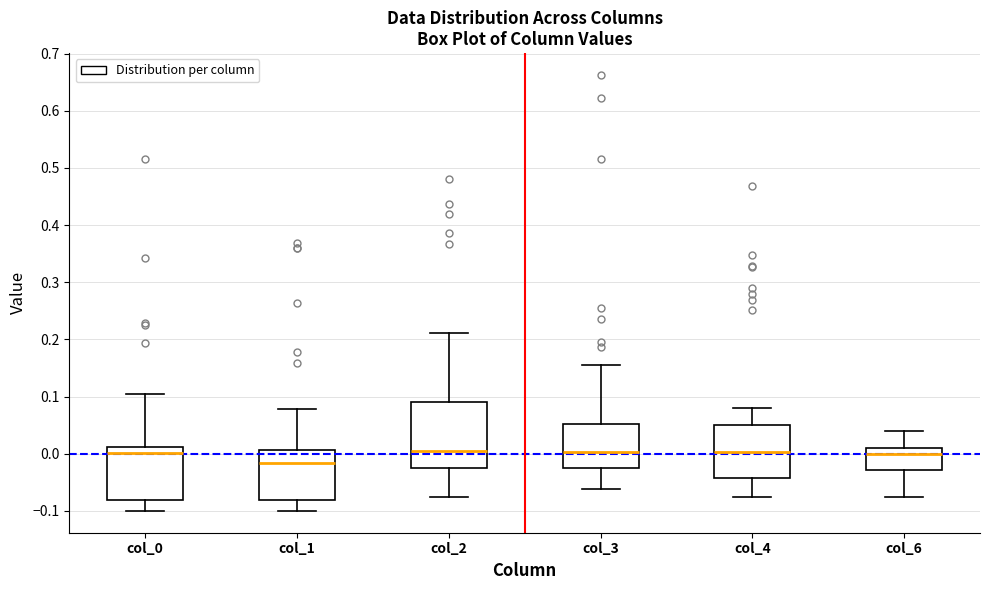

Reading left to right, read every box against the y-axis: the position of its median line, the range the box covers, and the ends of its whiskers. The values are not printed on the chart, so give them approximately, as read against the axis.

col_0: median 0.00, box -0.08 to 0.01, whiskers -0.10 to 0.10
col_1: median -0.02, box -0.08 to 0.01, whiskers -0.10 to 0.08
col_2: median 0.01, box -0.03 to 0.09, whiskers -0.07 to 0.21
col_3: median 0.00, box -0.02 to 0.05, whiskers -0.06 to 0.16
col_4: median 0.00, box -0.04 to 0.05, whiskers -0.08 to 0.08
col_6: median 0.00, box -0.03 to 0.01, whiskers -0.07 to 0.04